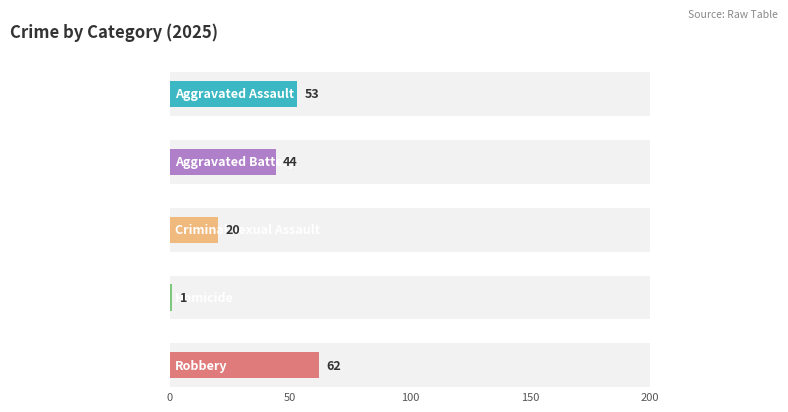

How many bars are there in each group?

5